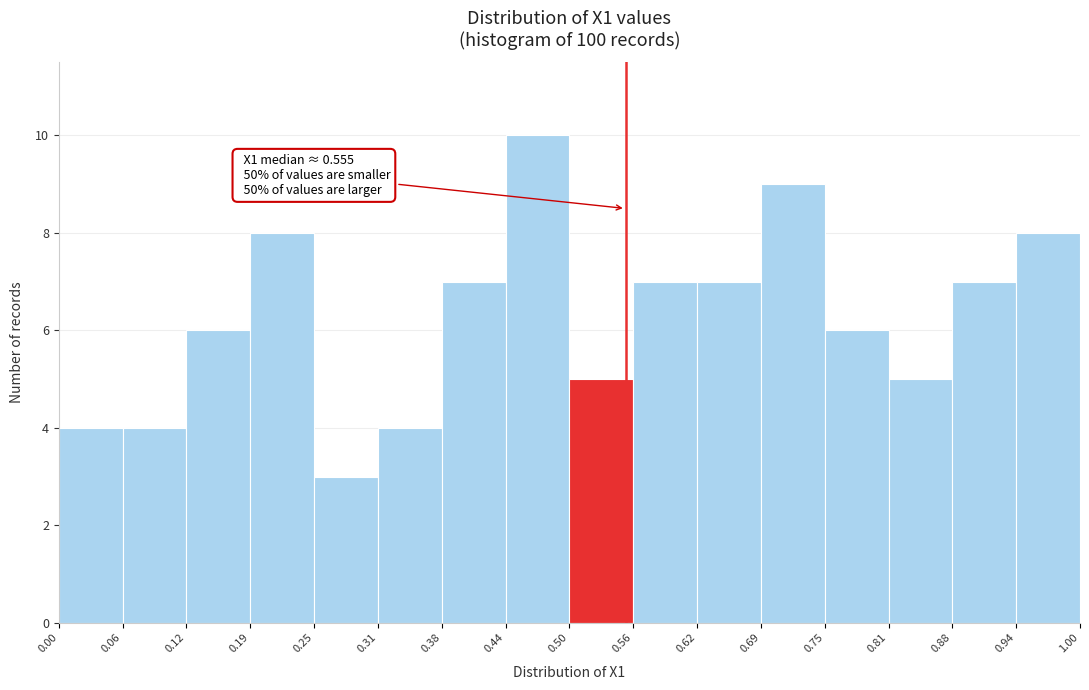

Over which range of the x-axis is the bar tallest?

0.44 to 0.50